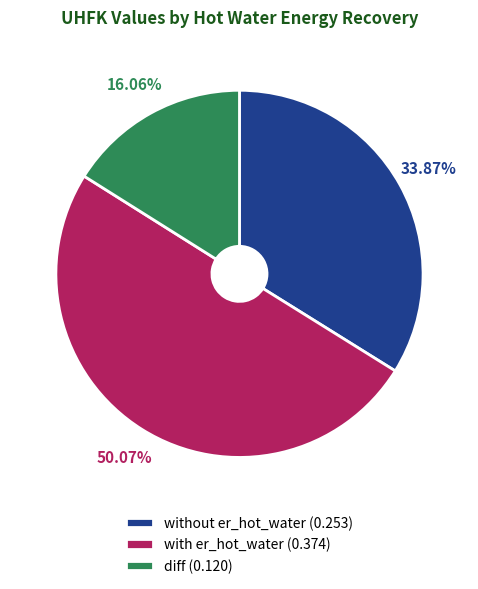

What percentage is NOT represented by with er_hot_water?

49.9%